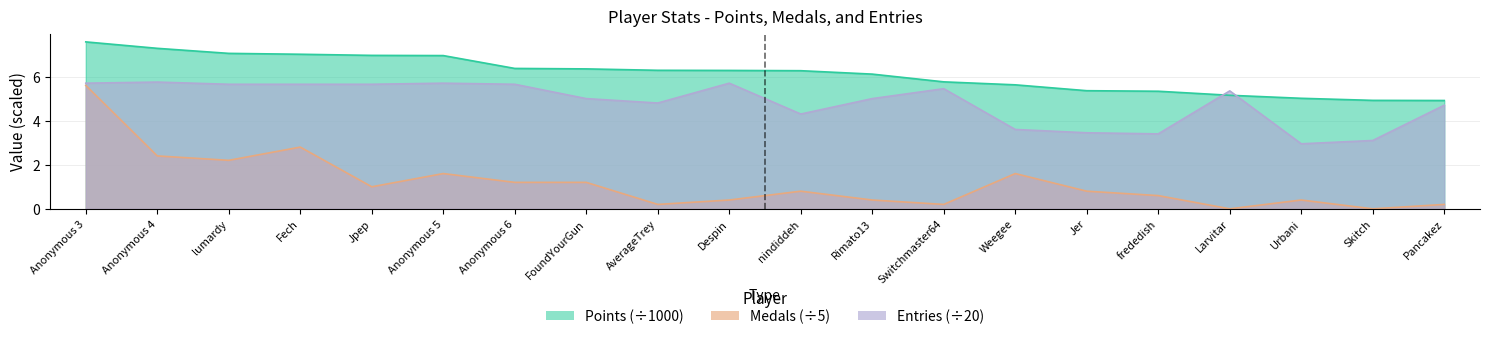

What is the difference between the Points values at Weegee and Urbani?

0.6